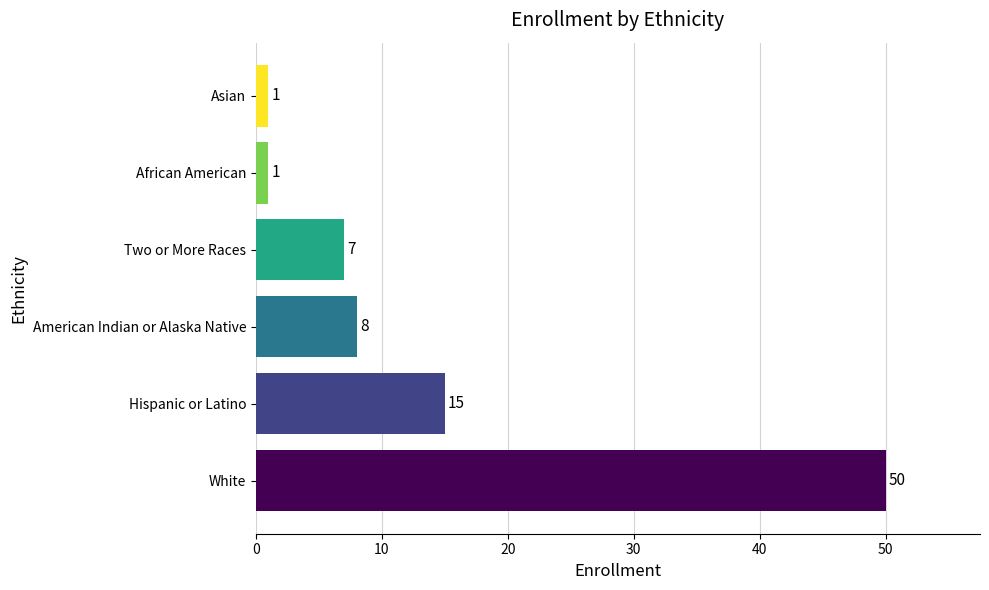

What is the difference between the maximum and minimum values?

49